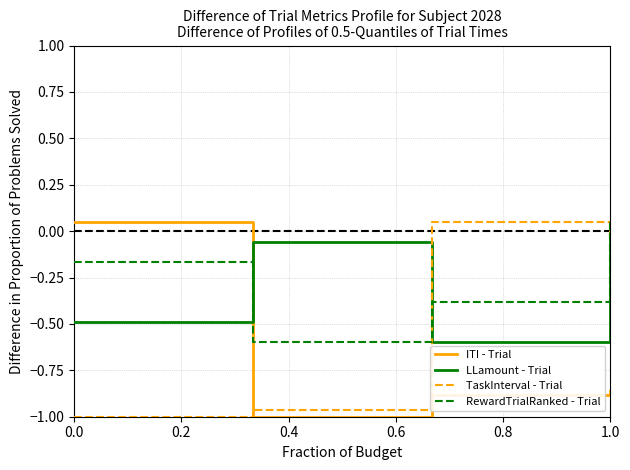

After their last crossing, which series has the higher values: LLamount - Trial or ITI - Trial?

LLamount - Trial